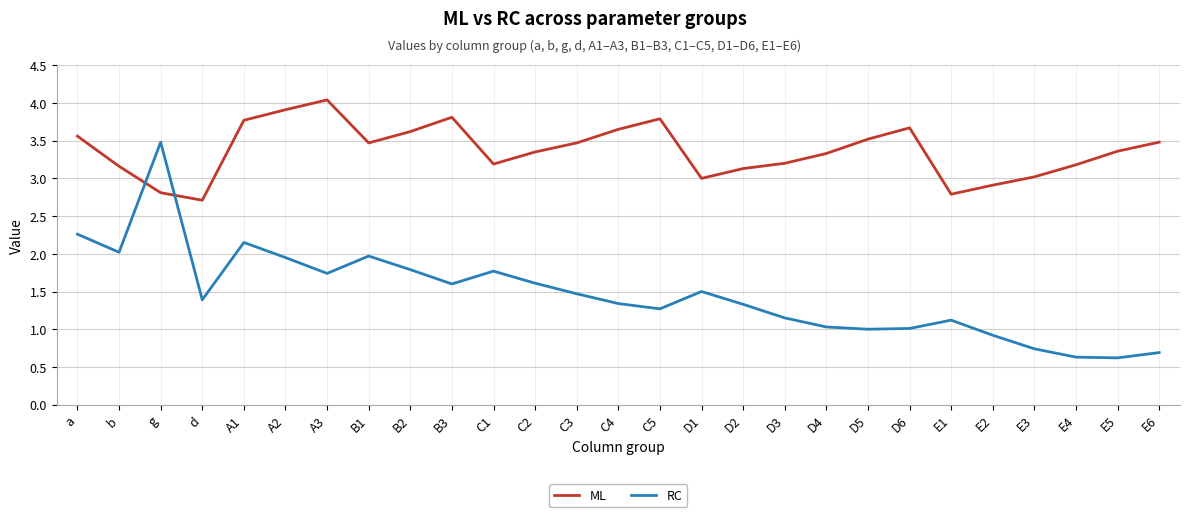

What is the difference between the highest and lowest values at C4?

2.3